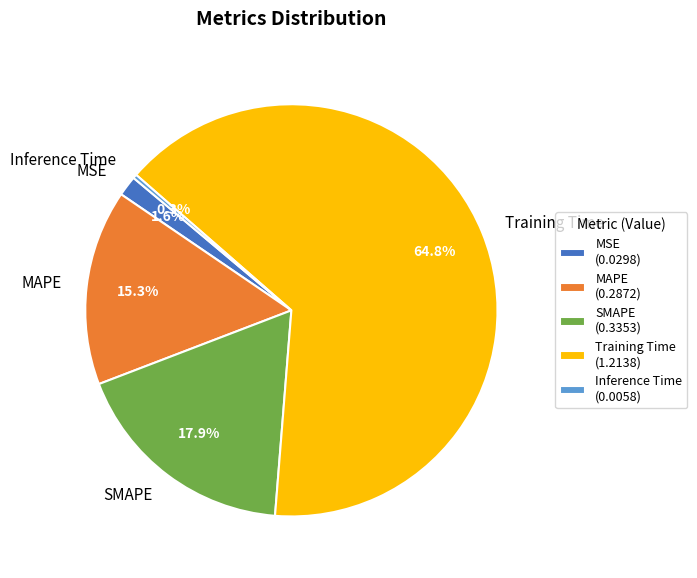

Between MAPE and Training Time, which is larger?

Training Time